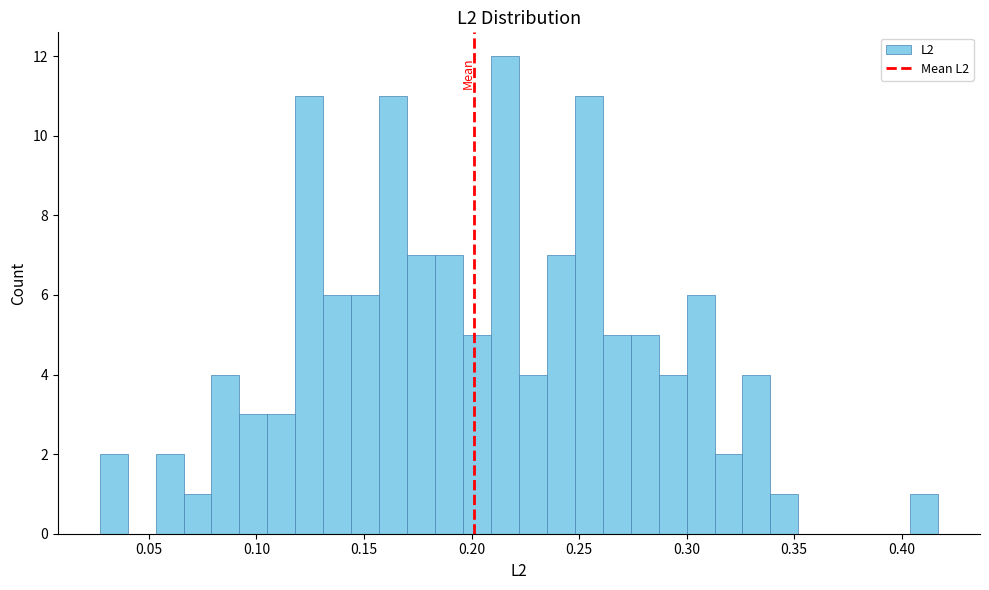

Read against the x-axis, roughly where is the centre of the tallest bar?

0.215